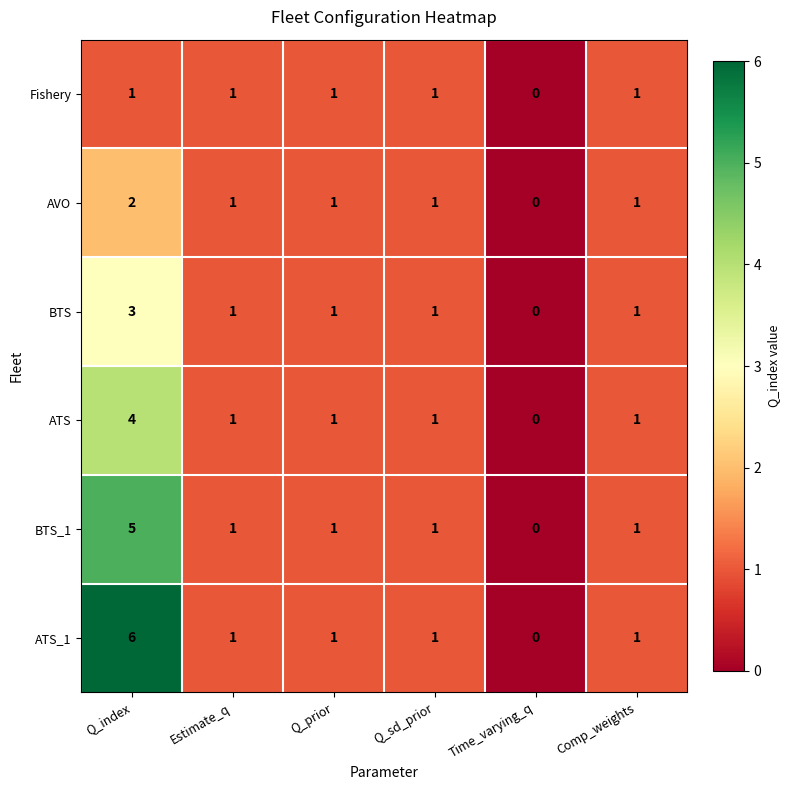

Count the number of categories in the chart.

6